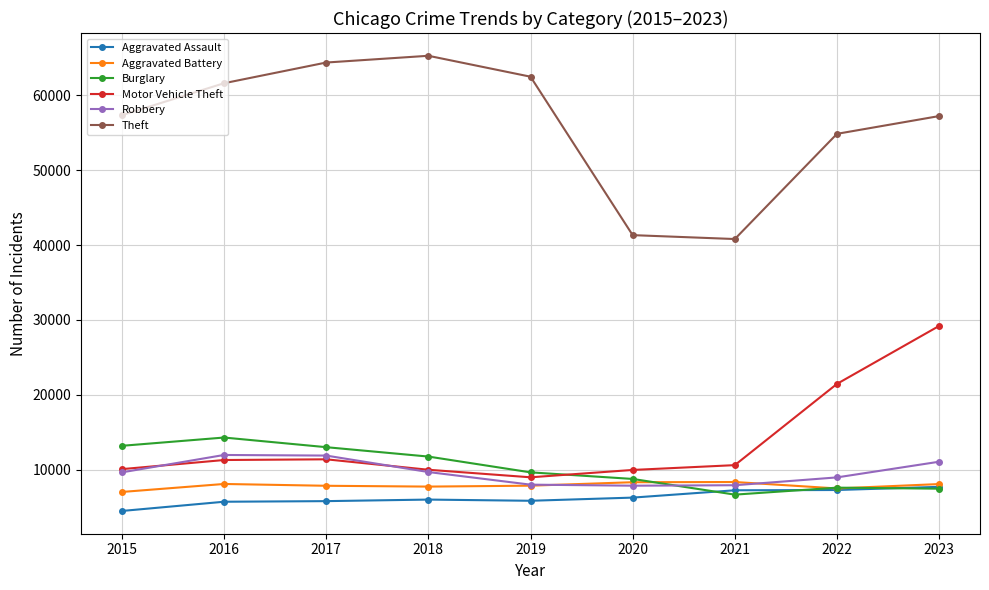

What is the value of the Robbery point at the 7th from the left?

7918